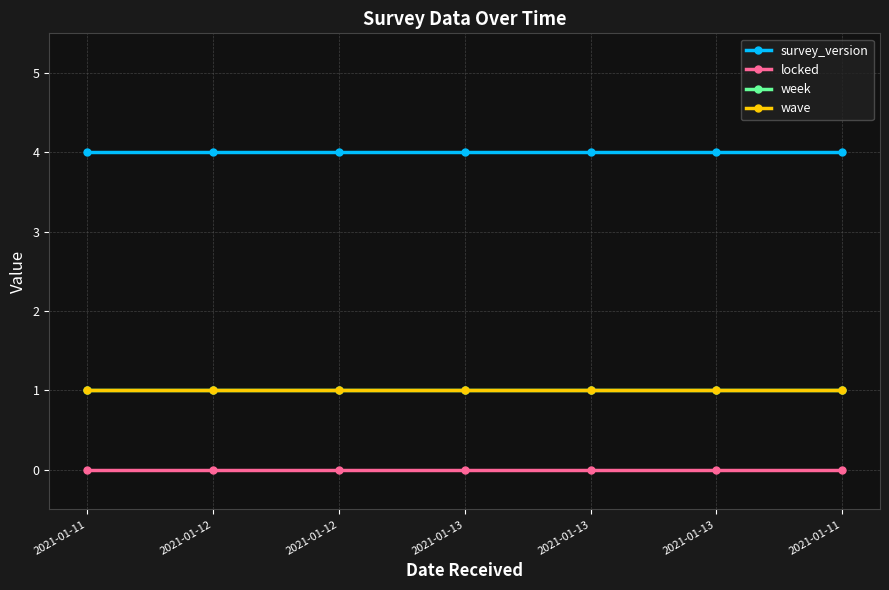

Is this an area chart (filled region under the line)?

No